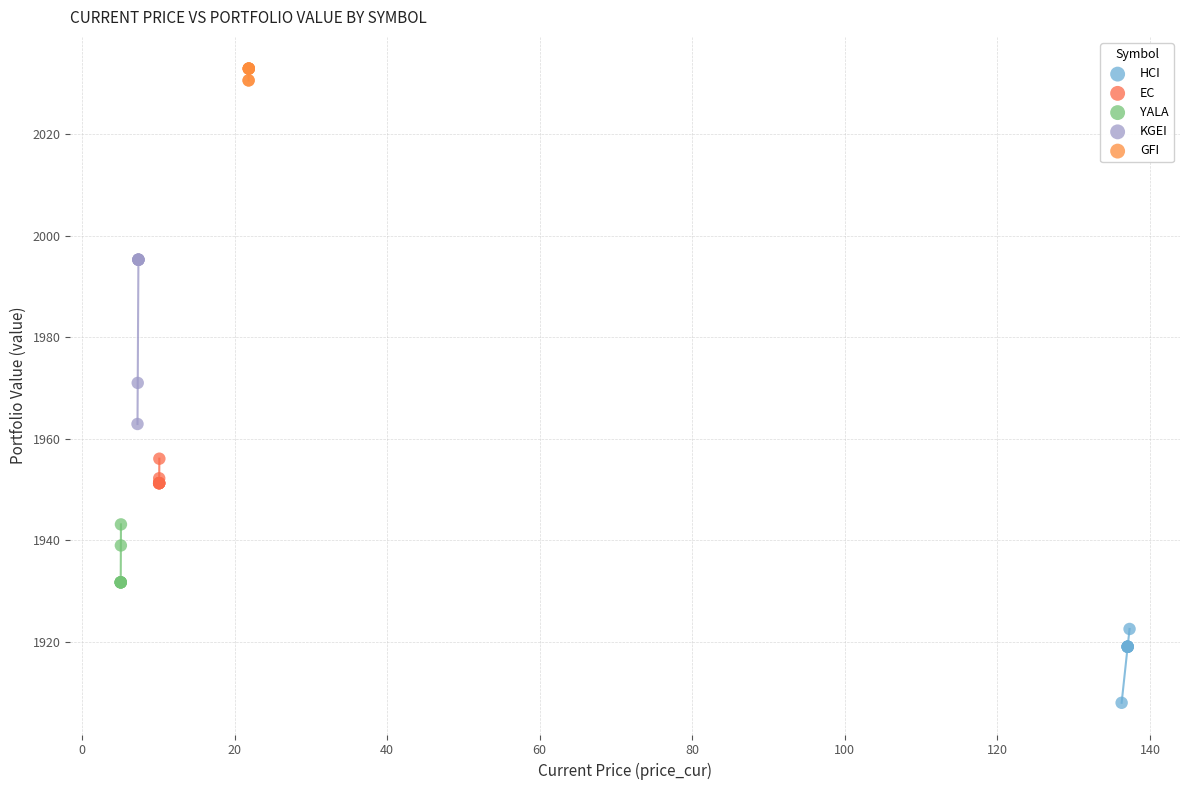

Which series has the largest Y range (max minus min)?

KGEI